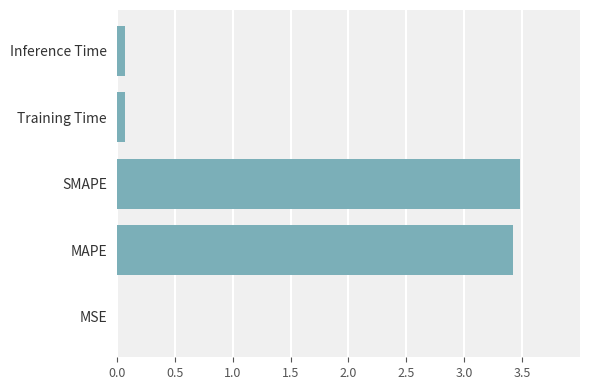

What is the approximate value at SMAPE?

3.5